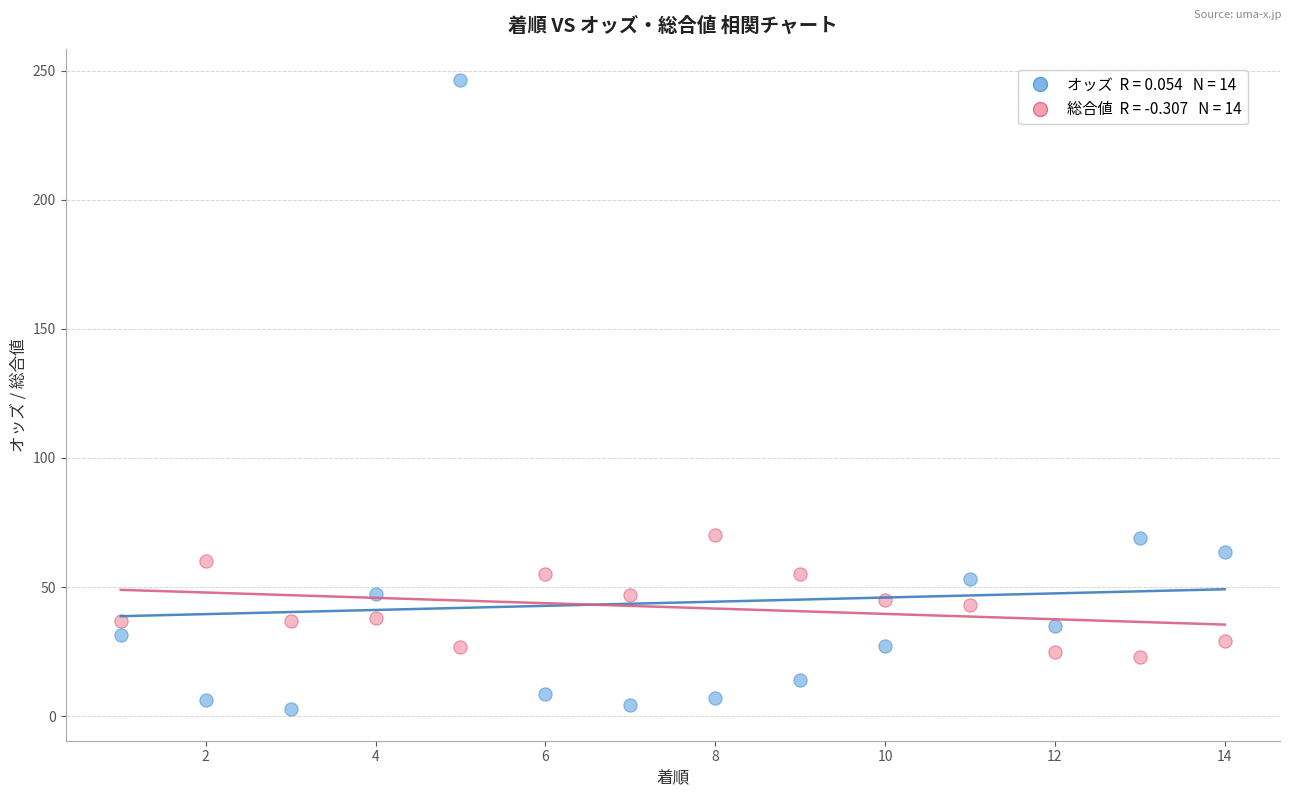

Across all data points, what is the range of Y values (max minus min)?

243.5